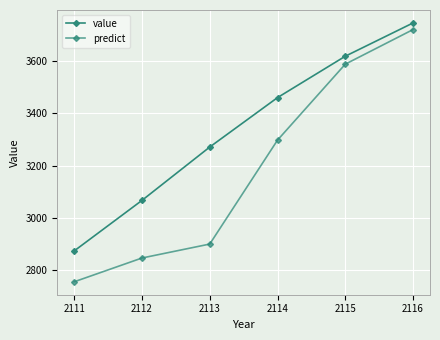

Is it true that predict equals 3720.0 at 2116?

True